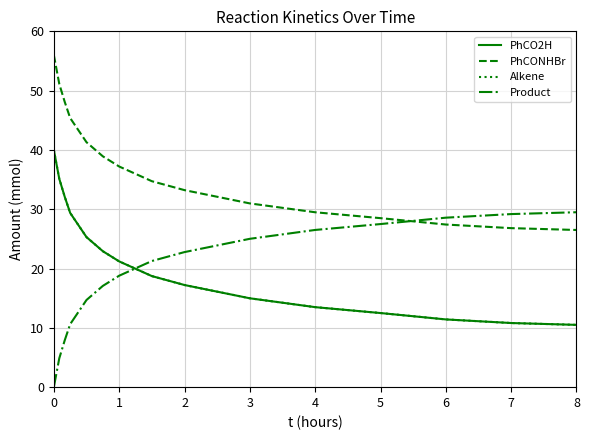

Reading left to right, transcribe all the data shown in this chart.

PhCO2H: 40.0	35.1	32.1	29.4	25.3	22.9	21.2	18.7	17.2	15.0	13.5	12.5	11.4	10.8	10.5
PhCONHBr: 56.0	51.1	48.1	45.4	41.3	38.9	37.2	34.7	33.2	31.0	29.5	28.5	27.4	26.8	26.5
Alkene: 40.0	35.1	32.1	29.4	25.3	22.9	21.2	18.7	17.2	15.0	13.5	12.5	11.4	10.8	10.5
Product: 0.0	4.9	7.9	10.6	14.7	17.1	18.8	21.3	22.8	25.0	26.5	27.5	28.6	29.2	29.5